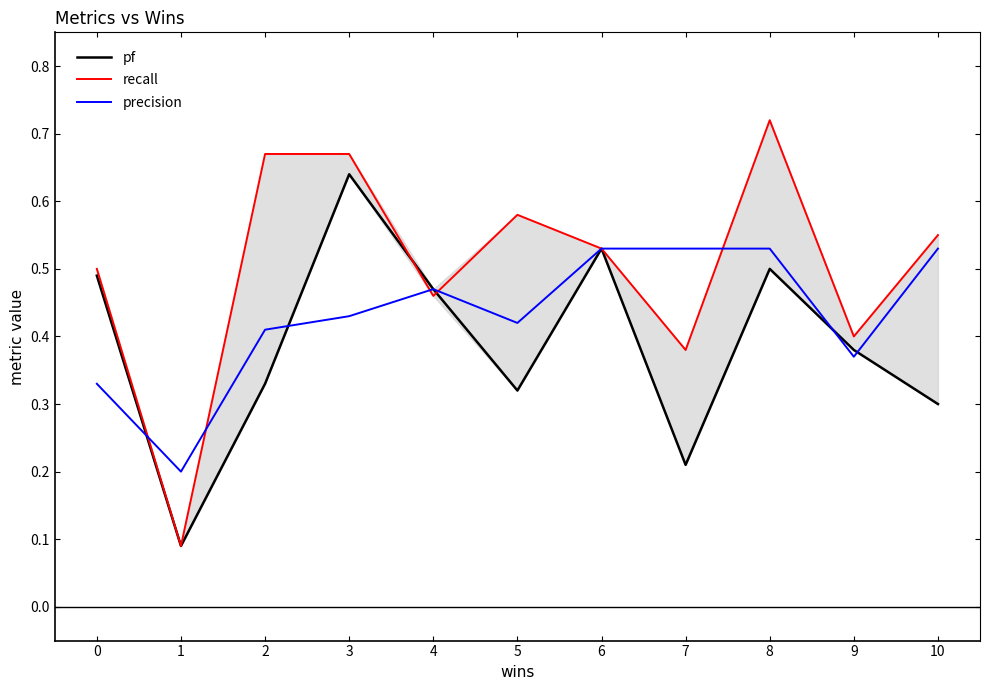

Rank the series by their average value, from lowest to highest.

pf, precision, recall